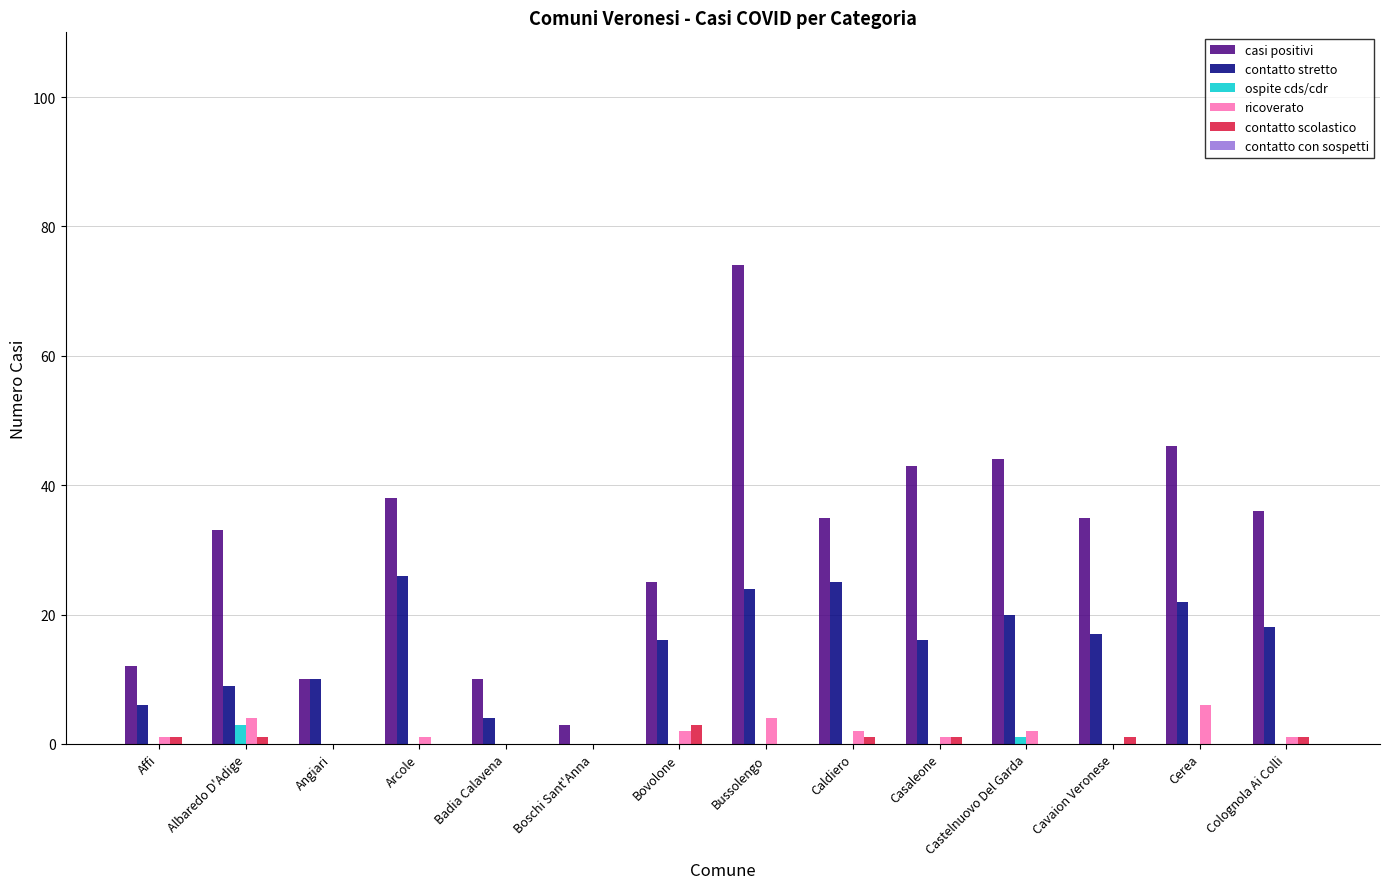

What is the greatest value displayed?

74